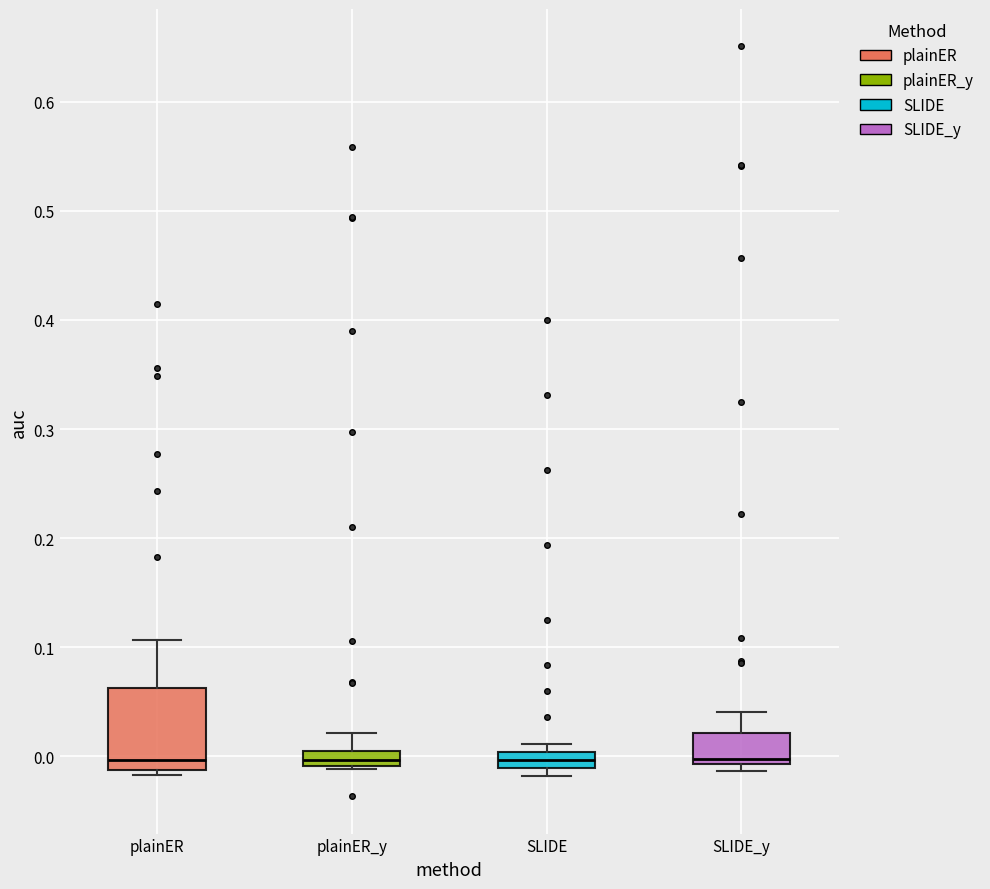

Where does the median line of the box for plainER sit on the y-axis? The values are not printed on the chart, so give them approximately, as read against the axis.

0.00